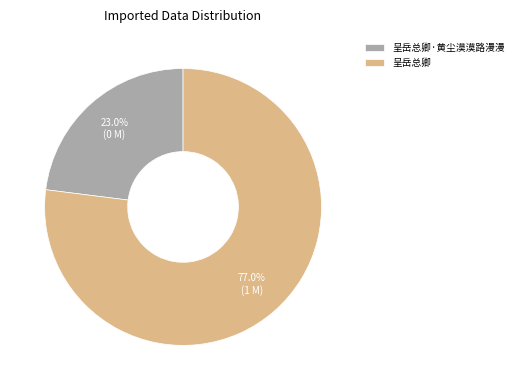

To the nearest percent, what is the difference between the 呈岳总卿 and 呈岳总卿·黄尘漠漠路漫漫 slice percentages?

54%